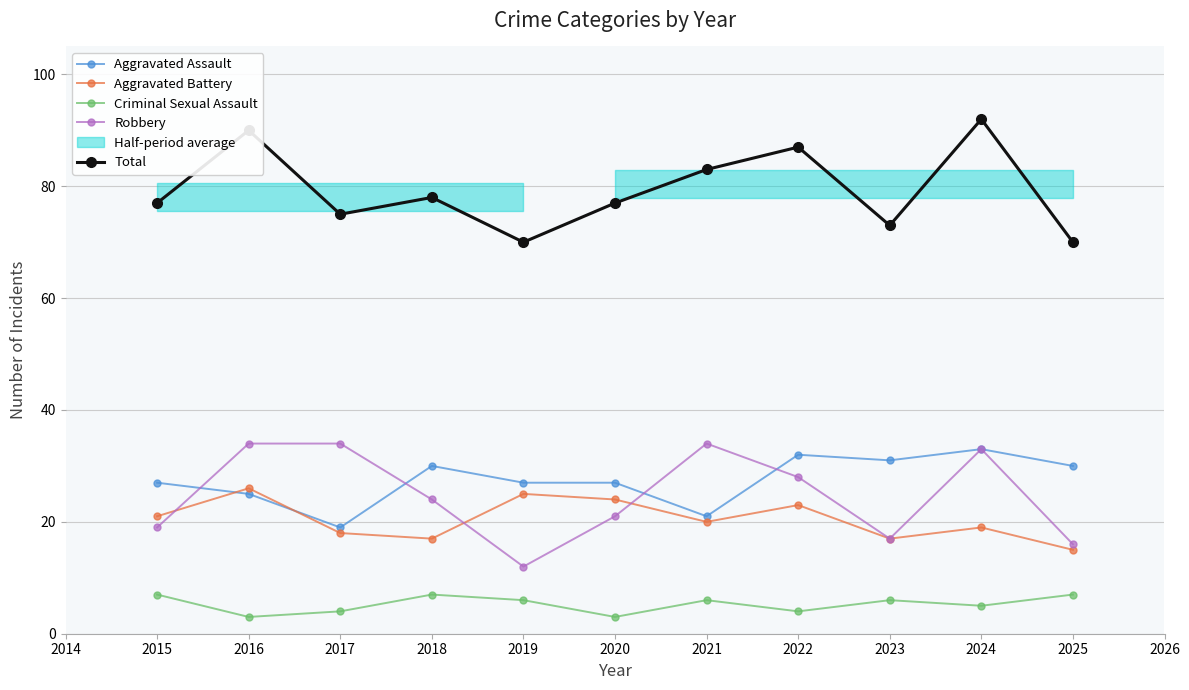

What are all the series names shown in the legend?

Aggravated Assault, Aggravated Battery, Criminal Sexual Assault, Robbery, Total